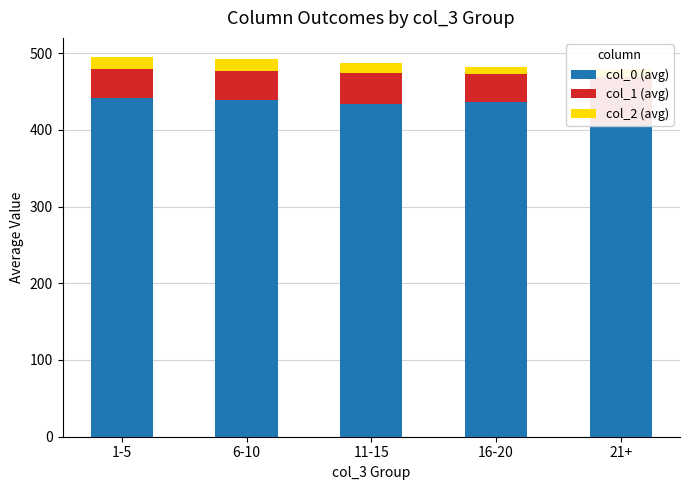

Is it true that col_2 (avg) equals 14.6 at 6-10?

True